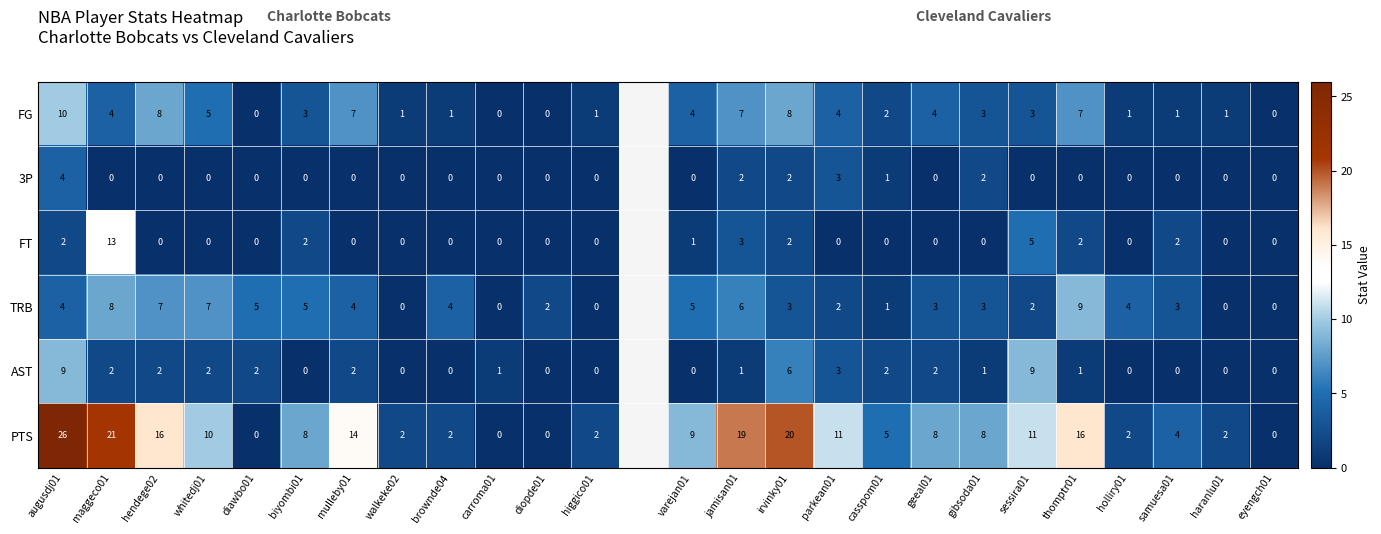

Between hendege02 and holliry01, which series saw the biggest shift?

PTS